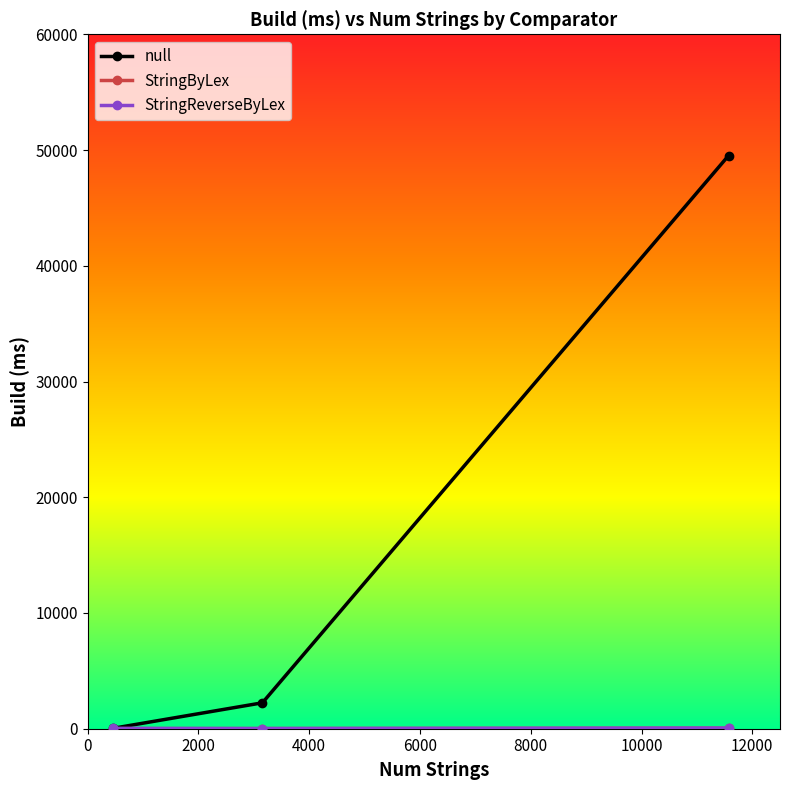

Which series has the largest range (max minus min)?

null